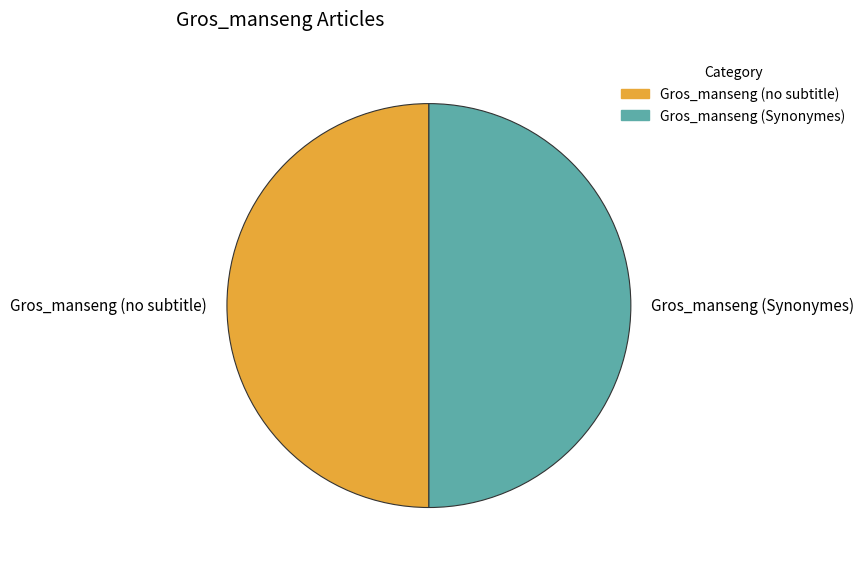

Do Gros_manseng (no subtitle) and Gros_manseng (Synonymes) together represent more than half of the pie?

Yes